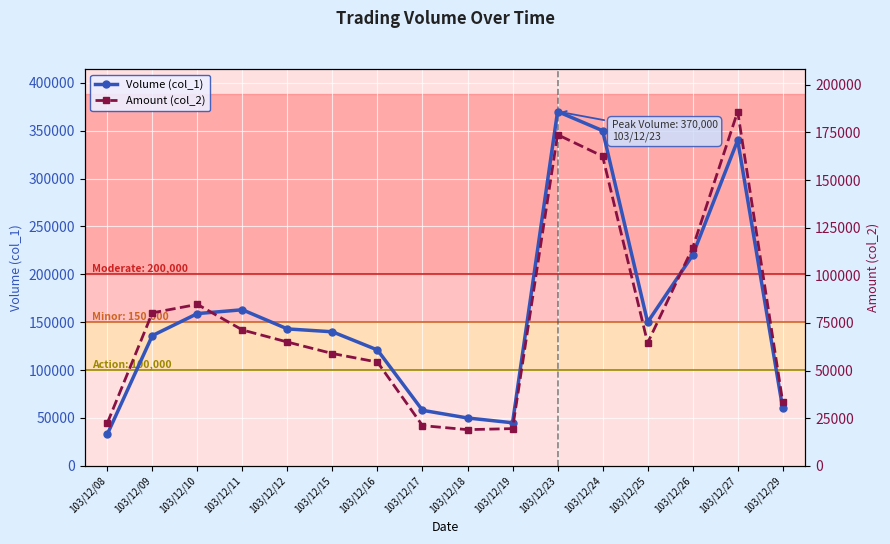

The value of Volume (col_1) at 103/12/26 is 65831. True or false?

False